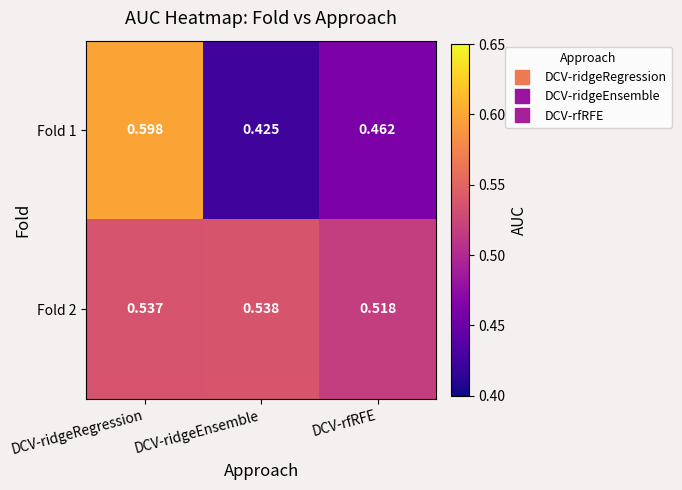

Where is Fold 1 nearest to the value 0?

DCV-ridgeEnsemble